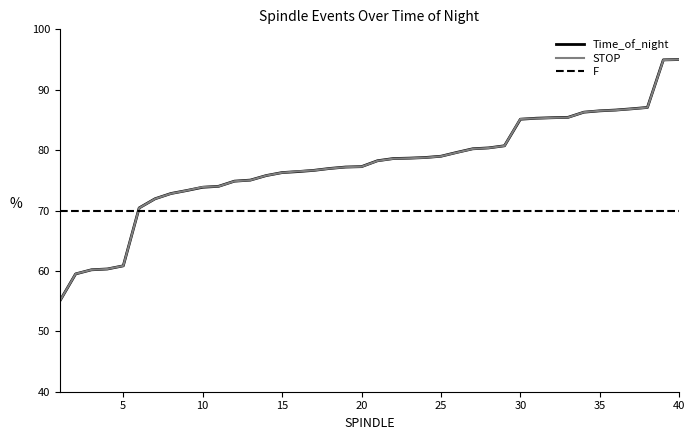

What is the maximum value for Time_of_night?

95.0